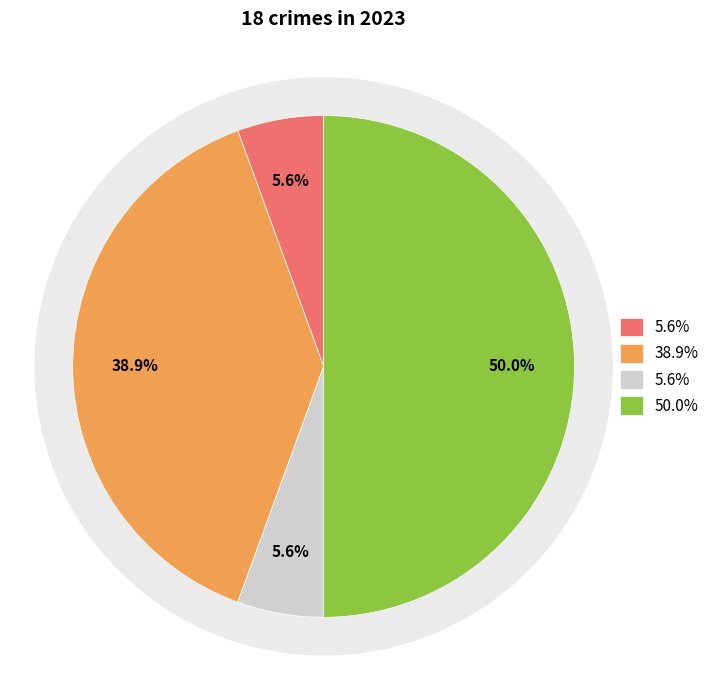

Is it true that Aggravated Assault is 6% of the pie?

True